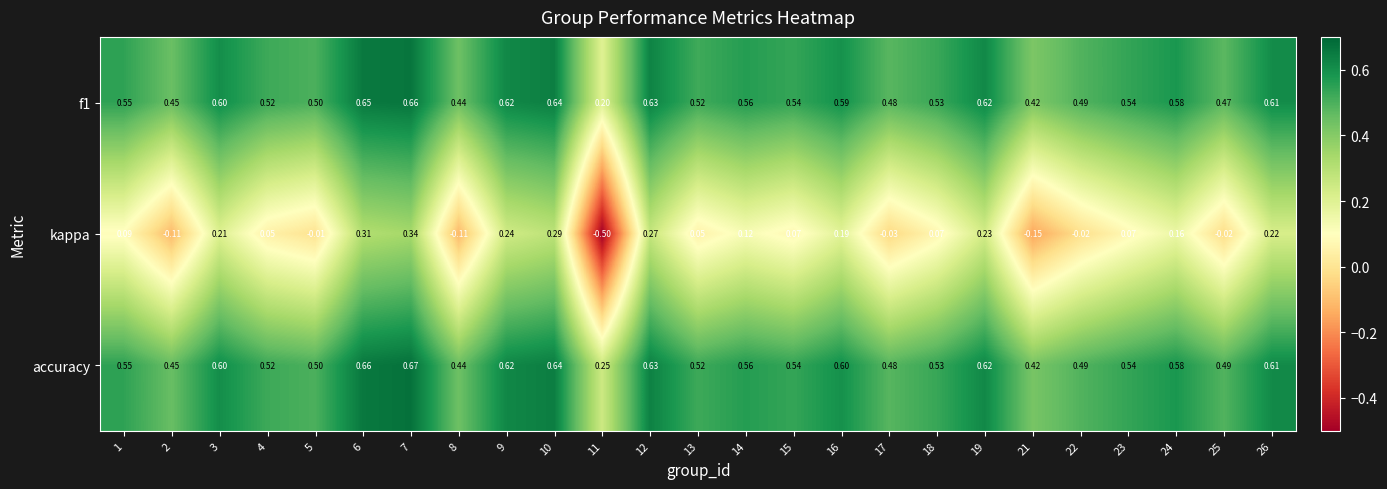

Which series changed the most between 10 and 15?

kappa